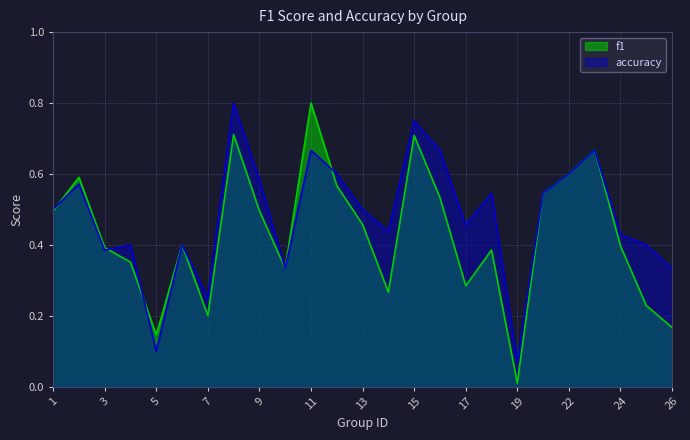

Is the value of accuracy at 22 greater than the value of f1 at 7?

Yes